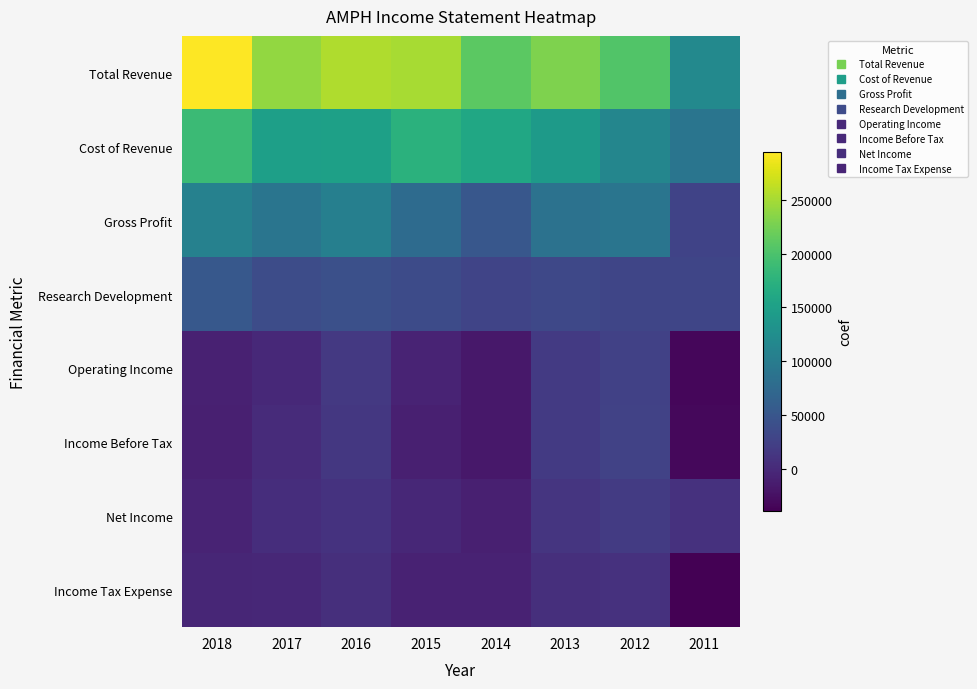

What is the total value across all series at 2017?

520000